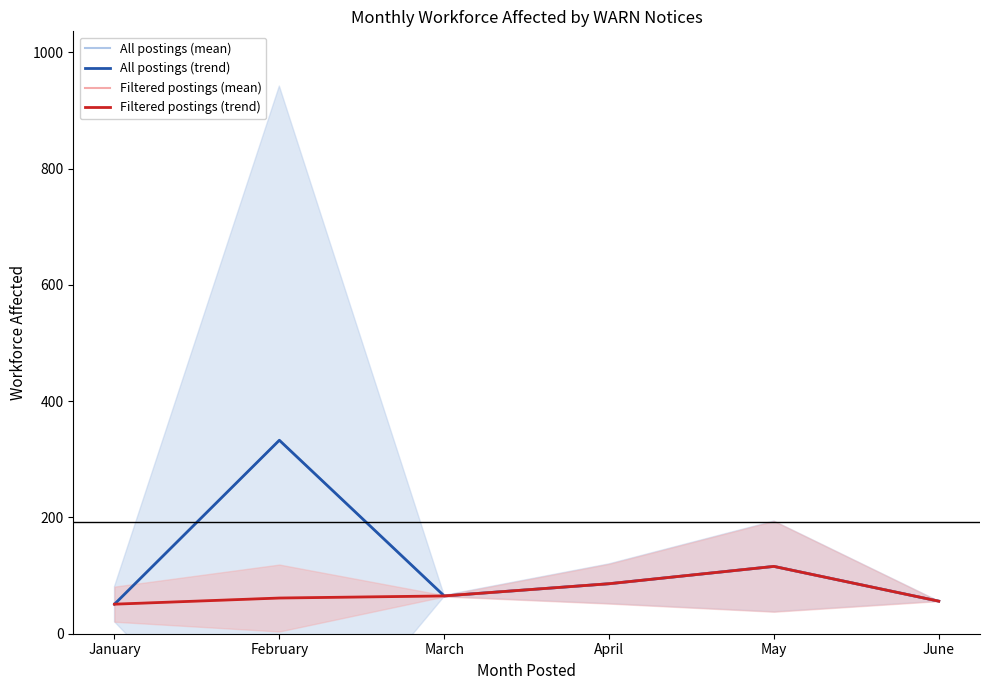

Rank the categories by Filtered postings (mean) value from highest to lowest.

May, April, March, February, June, January